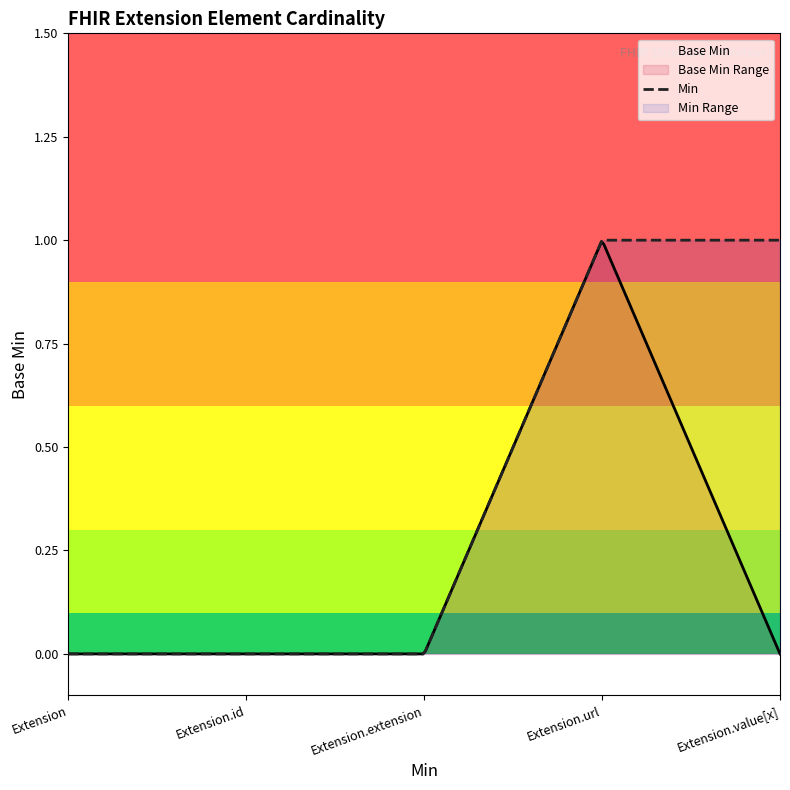

What is the difference between the maximum and second lowest values?

1